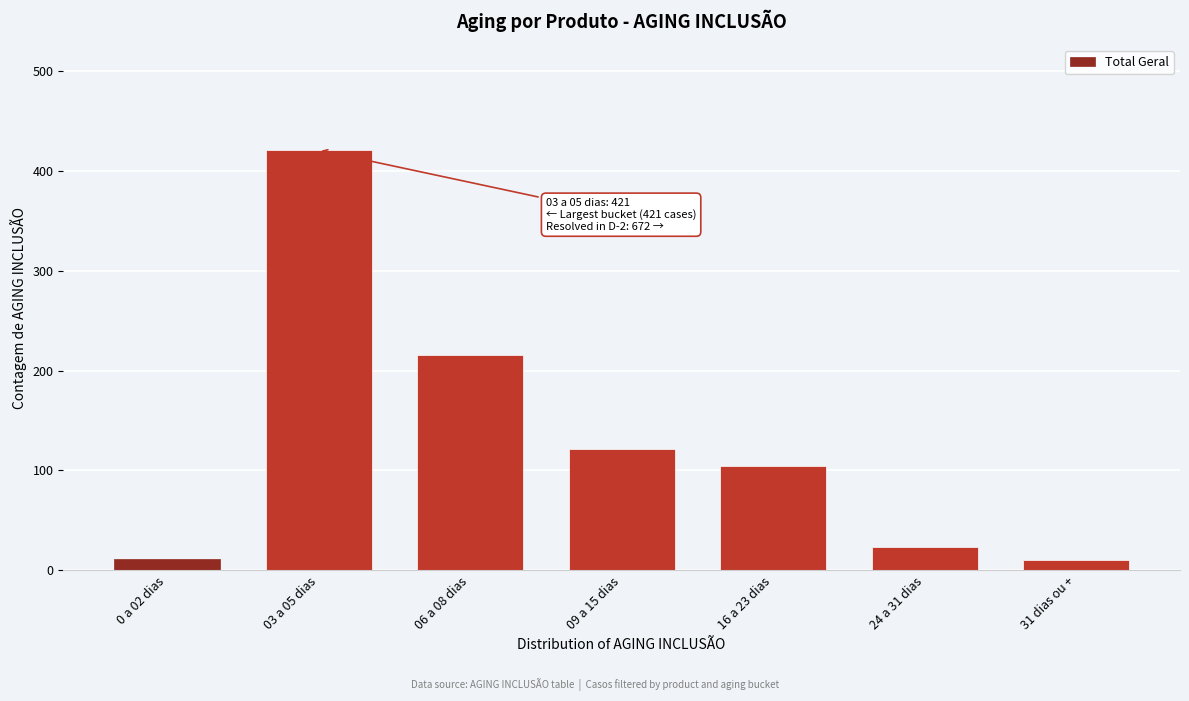

What is the greatest value displayed?

421